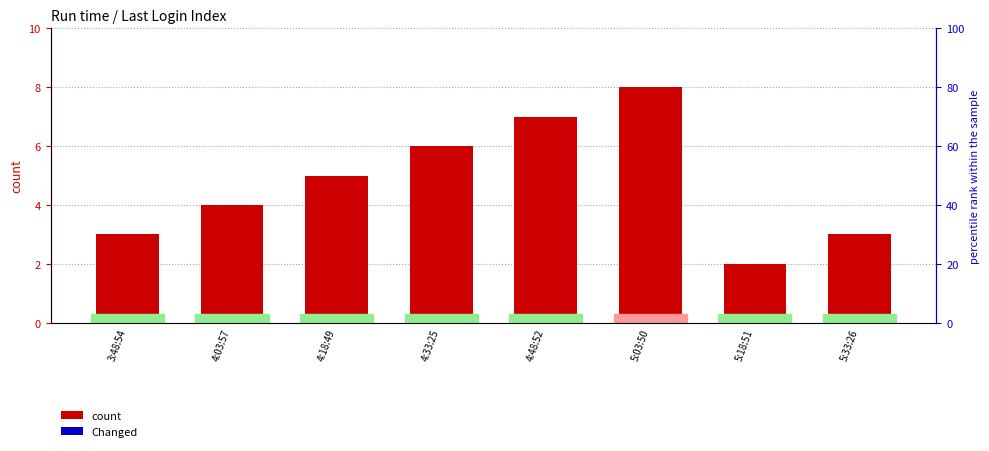

At 5:18:51, list the series in order from largest to smallest.

Last Login Index, Changed